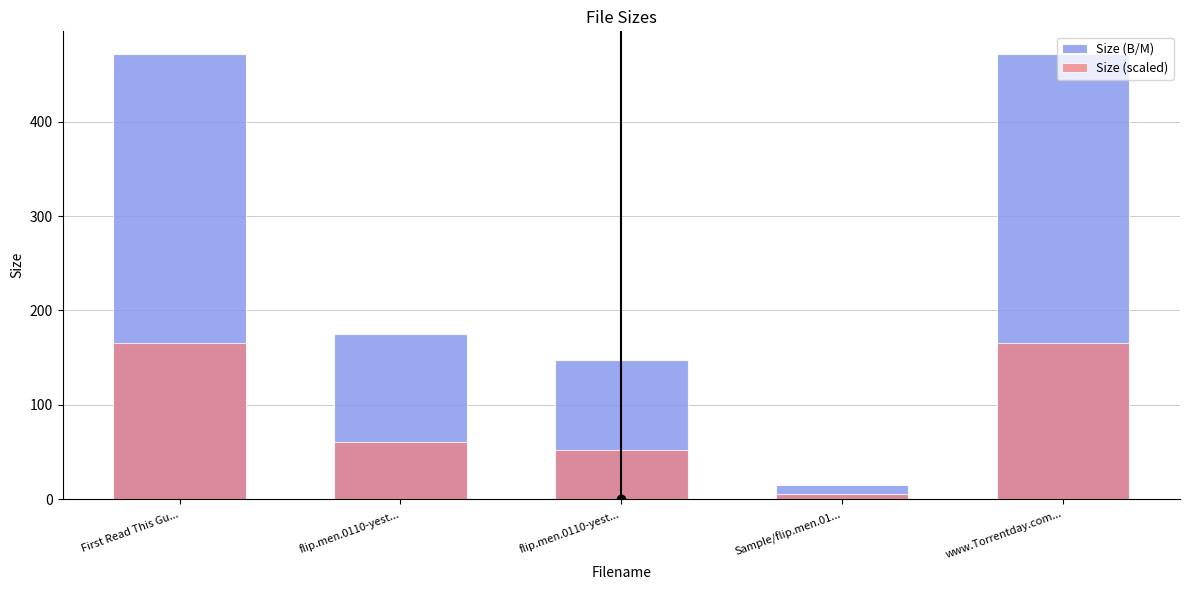

At Sample/flip.men.01..., list the series in order from smallest to largest.

Size (scaled), Size (B/M)